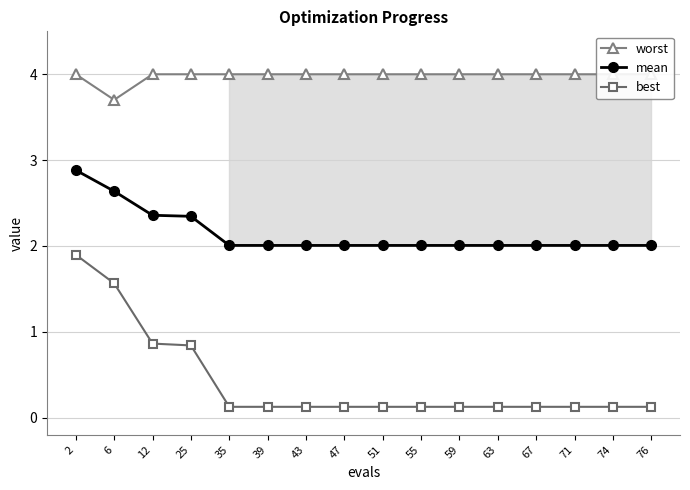

What is the total value across all series at 39?

6.1